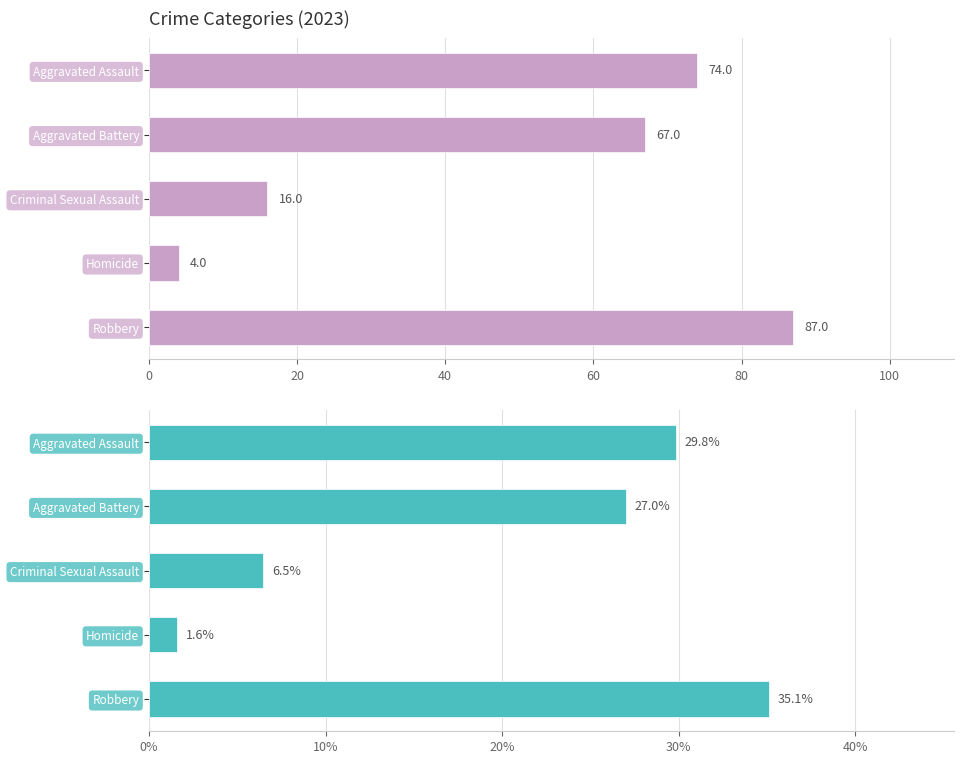

Which series changed the most between Criminal Sexual Assault and Robbery?

Count 2023